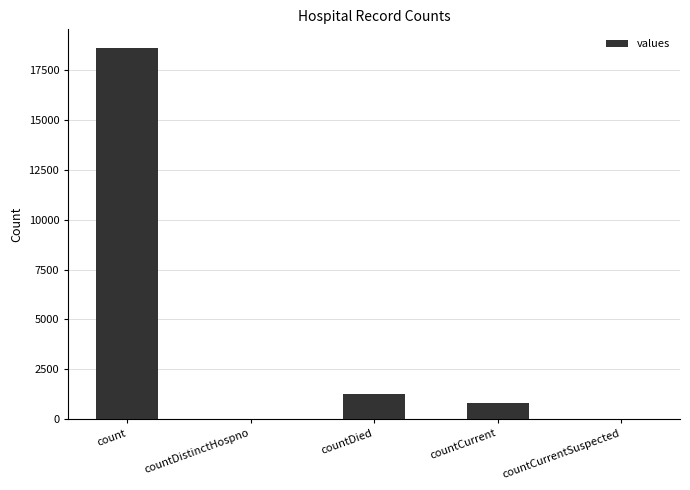

True or false: the data shows 7310 at count.

False